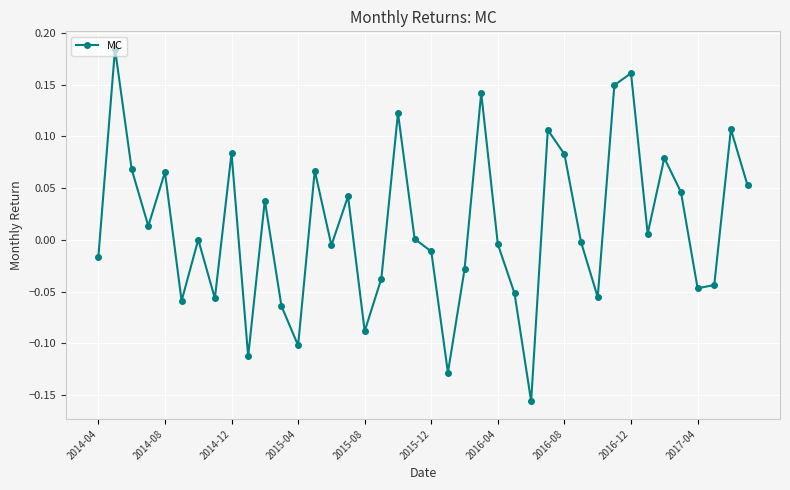

Count the number of categories in the chart.

40